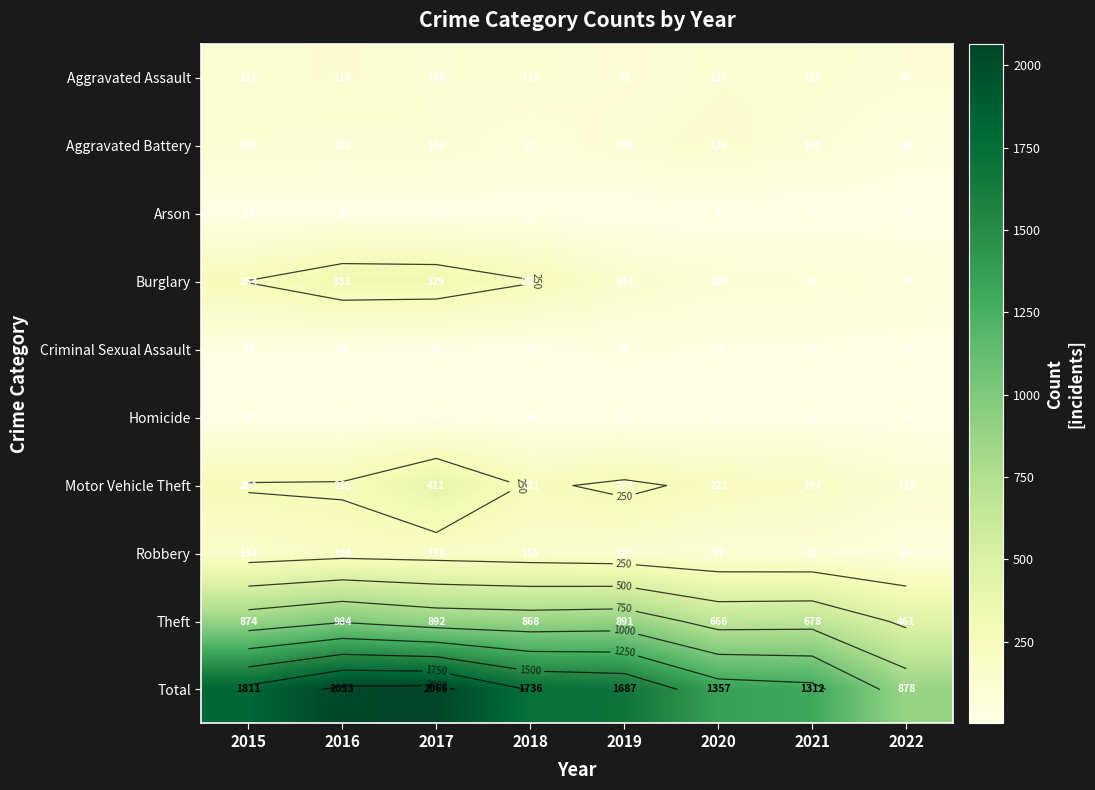

List the series in order of their peak value, lowest first.

Homicide, Arson, Criminal Sexual Assault, Aggravated Assault, Aggravated Battery, Robbery, Burglary, Motor Vehicle Theft, Theft, Total